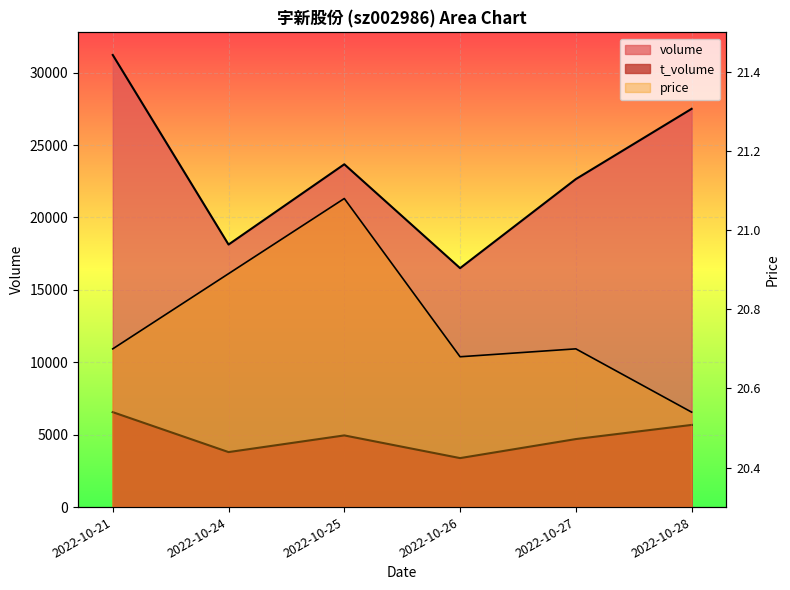

What is the difference between the maximum and minimum values in the price series?

0.5